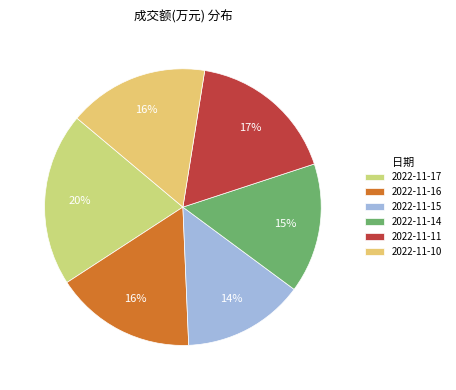

Which slice is the largest?

2022-11-17